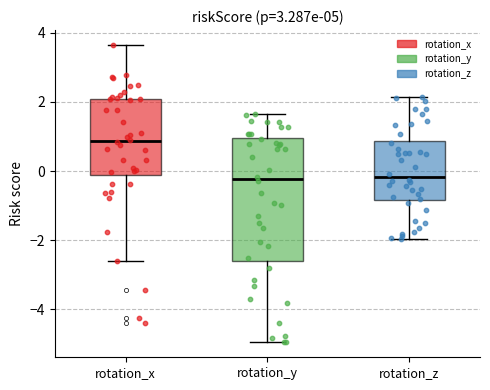

Reading left to right, transcribe this box plot: for each box, give where its median line is, the range the box spans, and where its two whiskers end, as read against the y-axis. The values are not printed on the chart, so give them approximately, as read against the axis.

rotation_x: median 0.8, box -0.2 to 2.0, whiskers -2.6 to 3.6
rotation_y: median -0.2, box -2.6 to 1.0, whiskers -5.0 to 1.6
rotation_z: median -0.2, box -0.8 to 0.8, whiskers -2.0 to 2.2